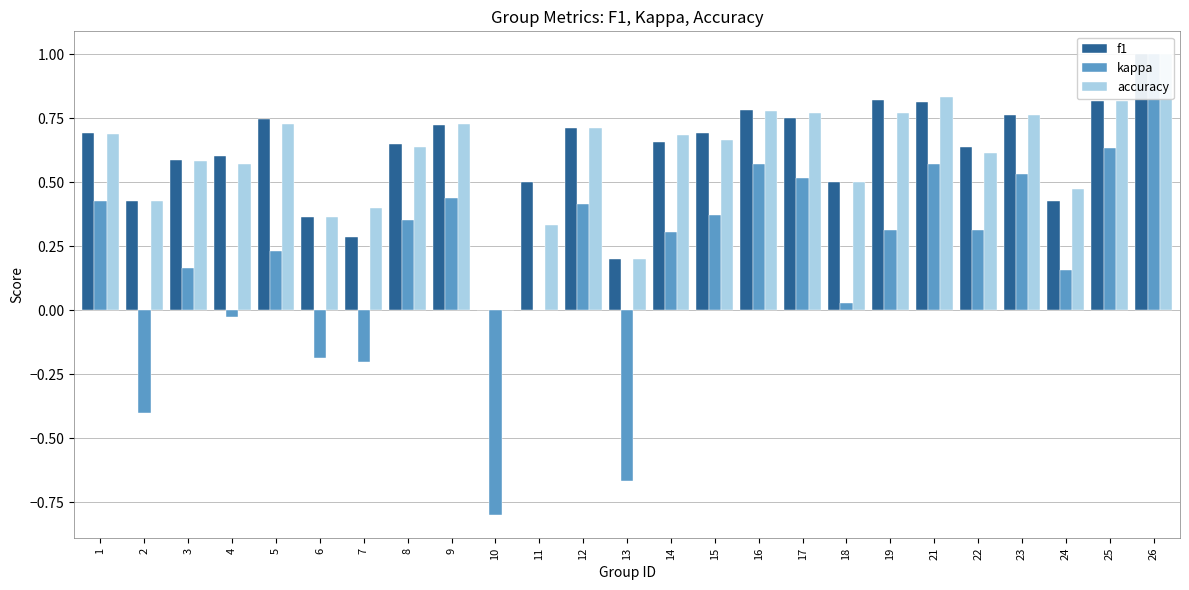

Which has a higher value, 3 or 14?

14